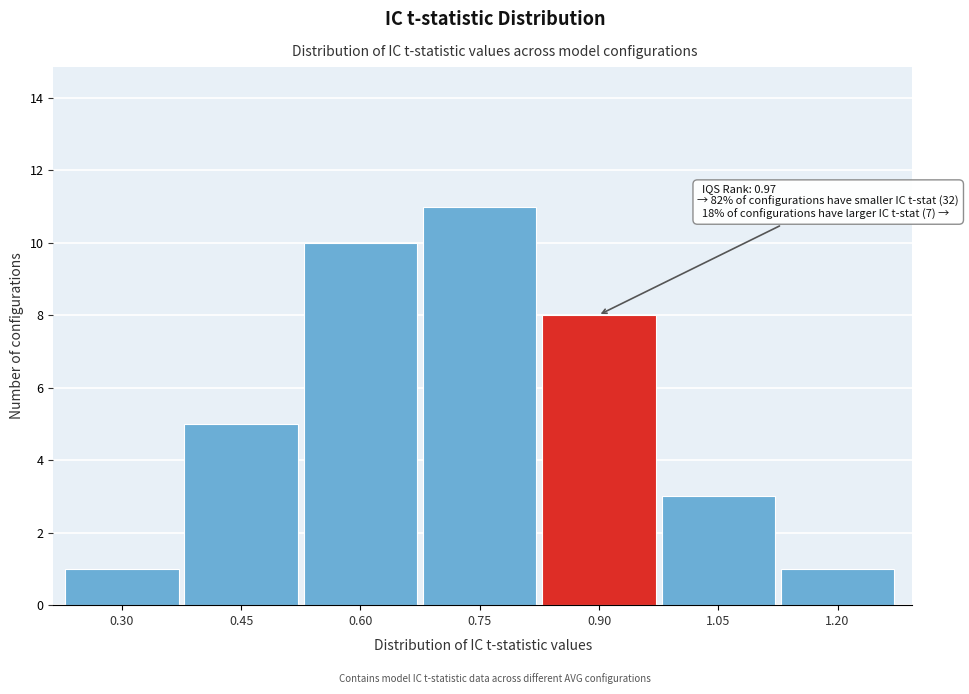

Reading left to right, transcribe all the data shown in this chart.

1	5	10	11	8	3	1